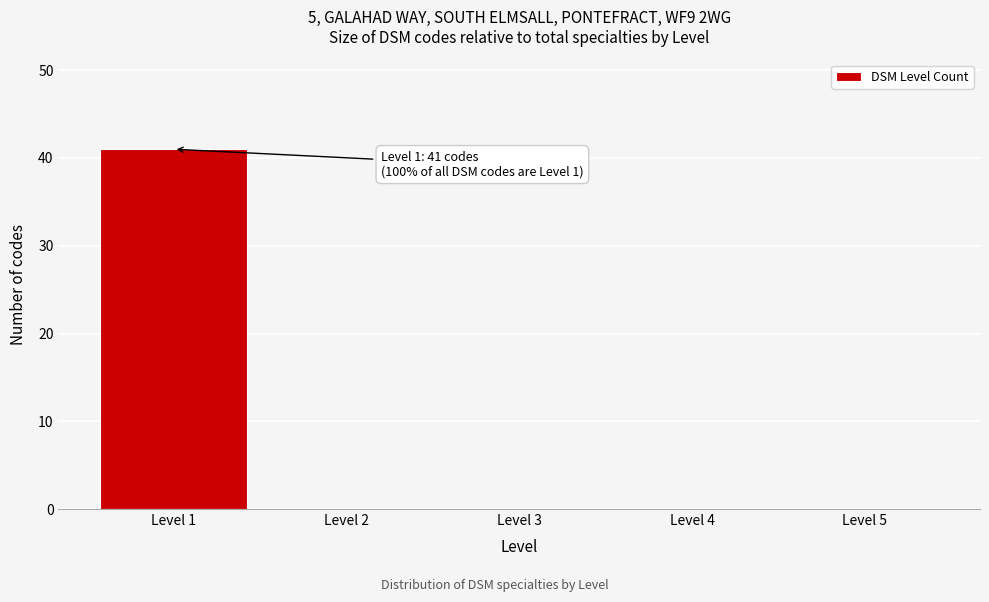

Reading left to right, transcribe all the data shown in this chart.

Level 1=41	Level 2=0	Level 3=0	Level 4=0	Level 5=0